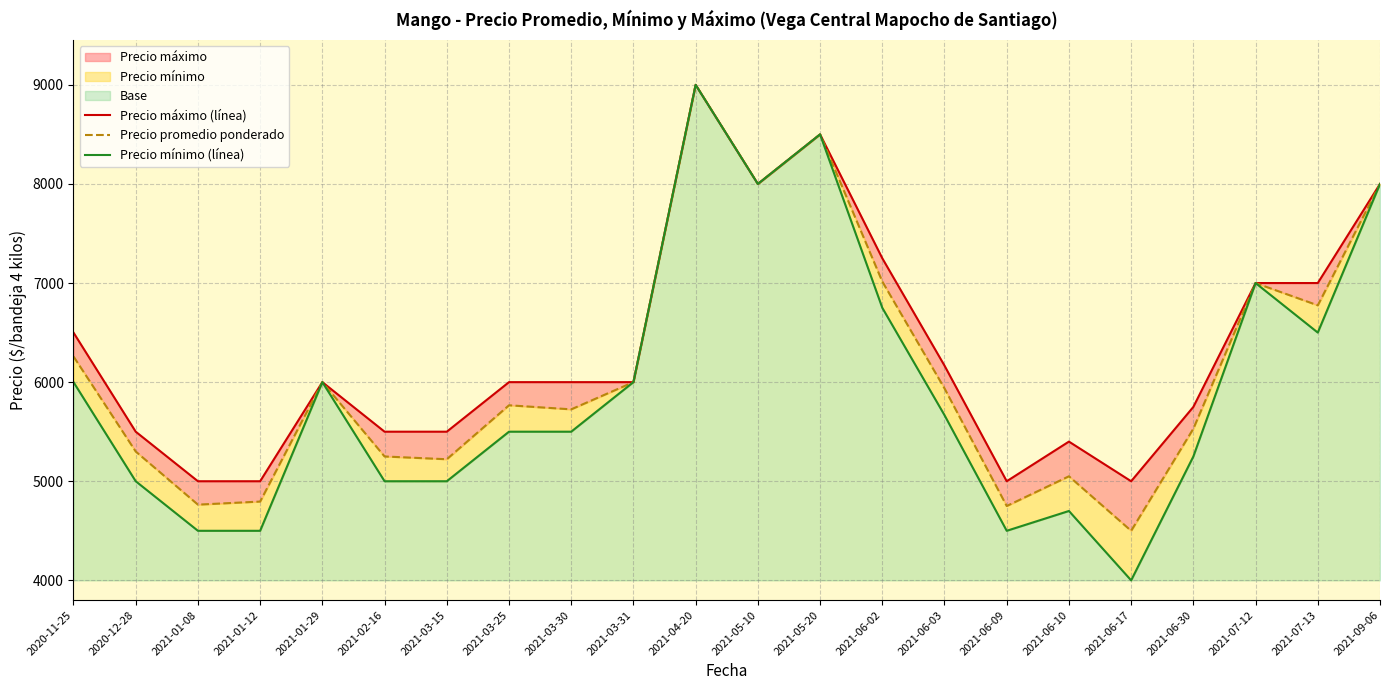

Where is Precio promedio ponderado nearest to the value 6750?

2021-07-13